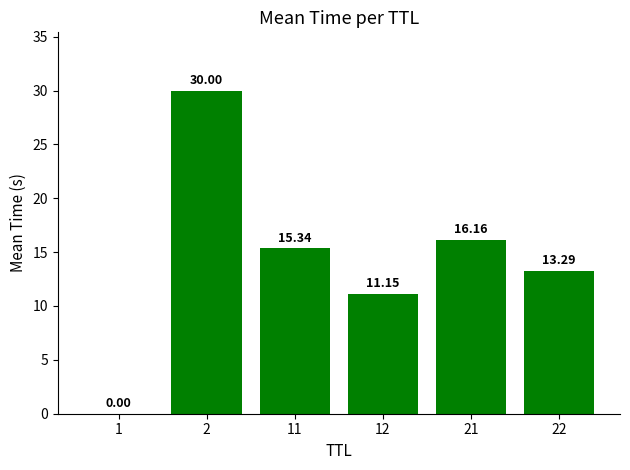

Where is the data nearest to the value 15?

11